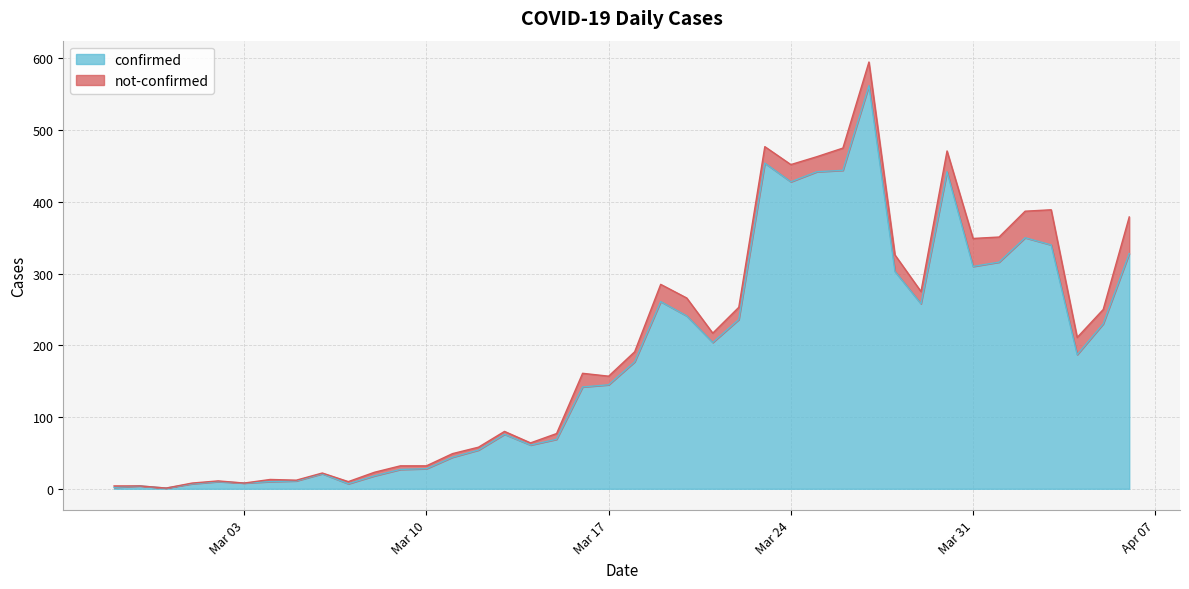

What is the label of the 16th point from the left?

2020-03-13